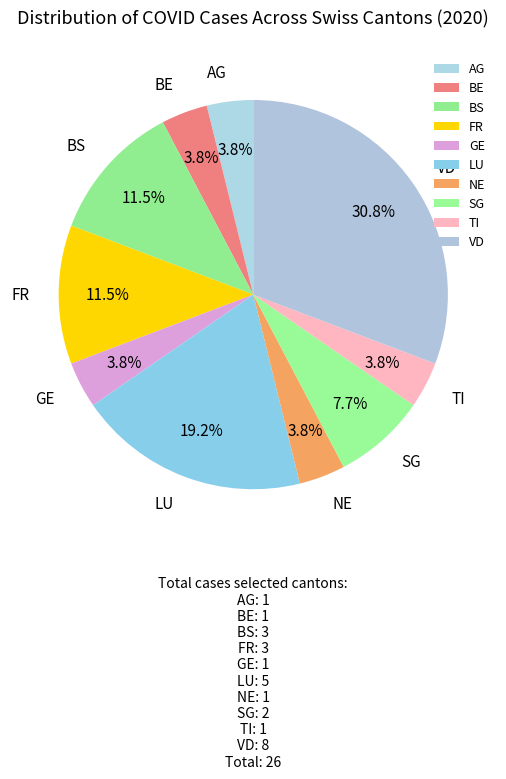

How many segments does this pie chart have?

10